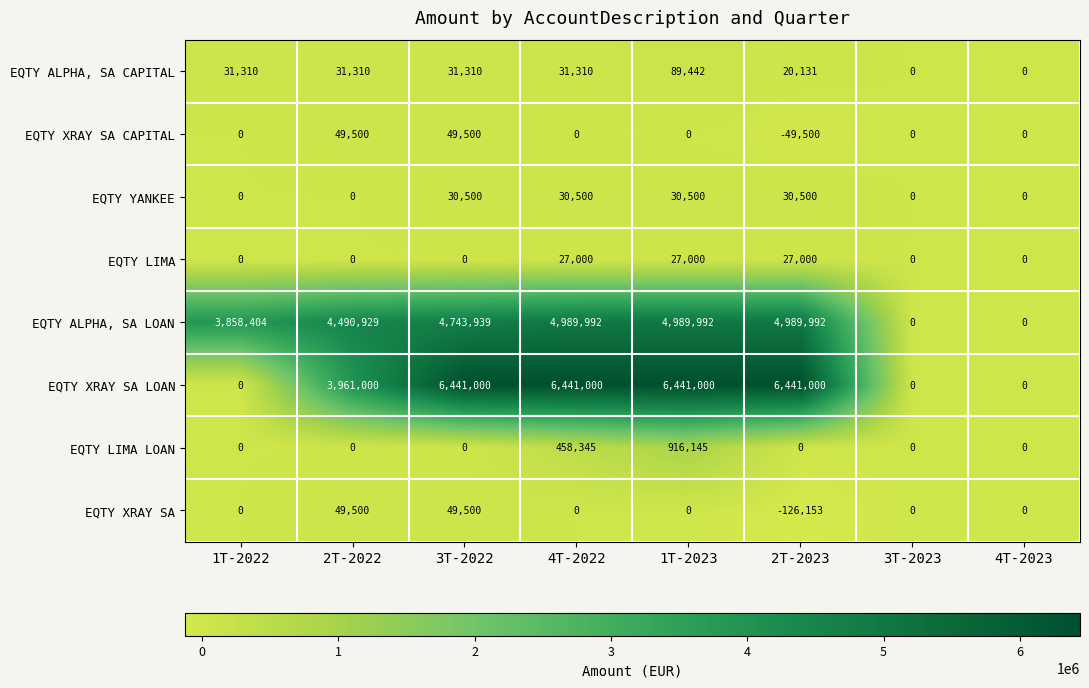

What is the highest value of the EQTY XRAY SA LOAN series?

6441000